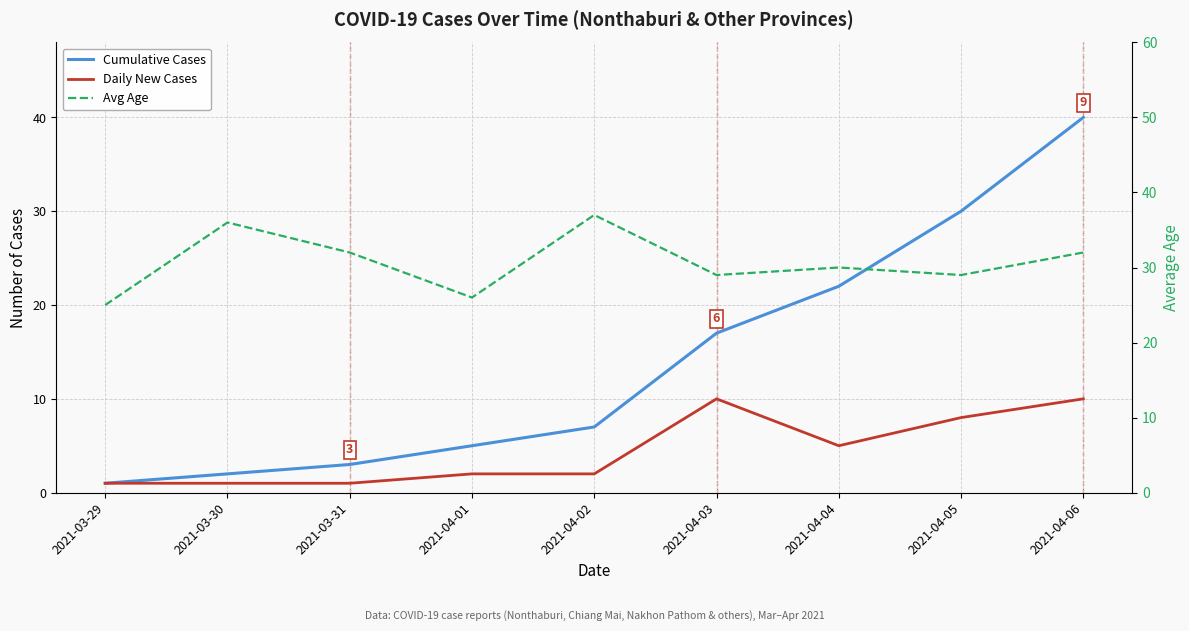

What is the value of the Cumulative Cases point at the 4th from the left?

5